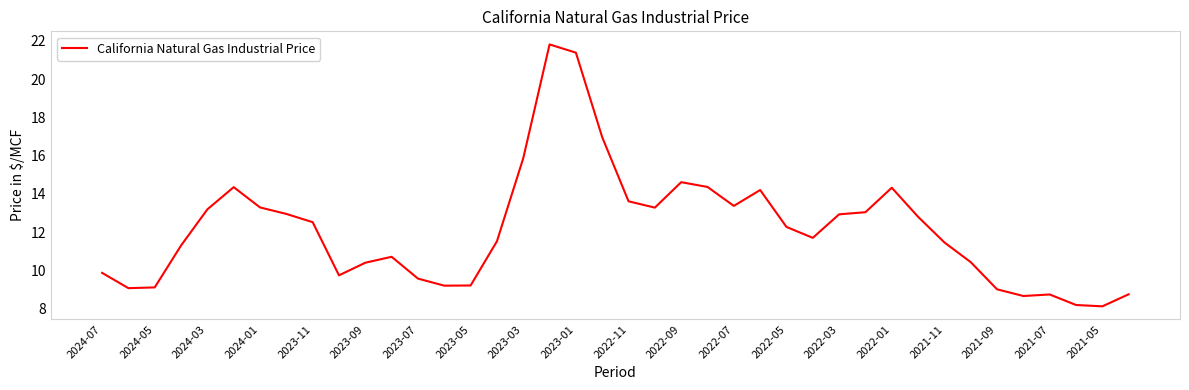

What is the maximum value shown in the chart?

21.8